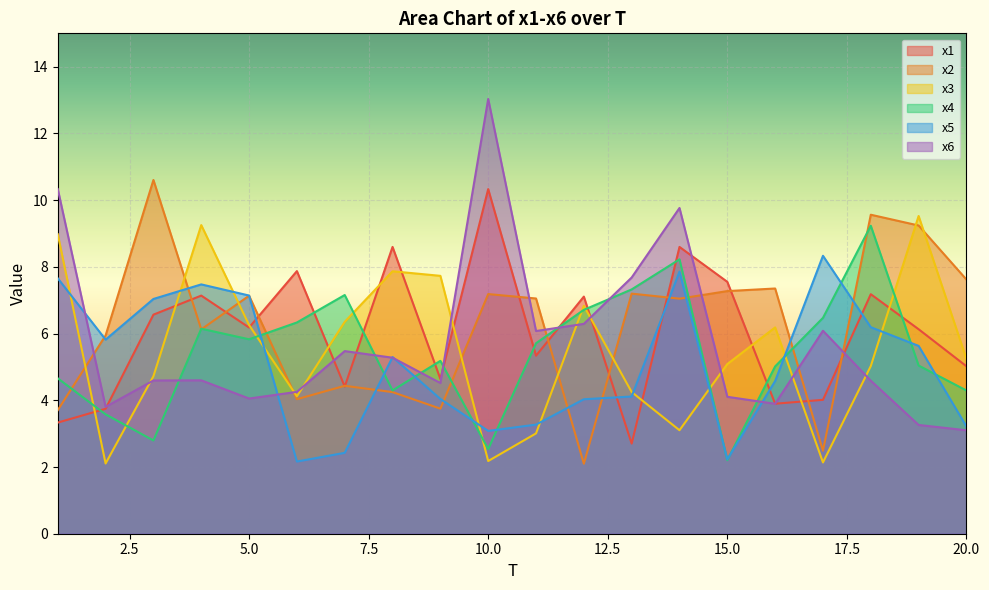

True or false: x5 and x6 intersect in this chart.

True